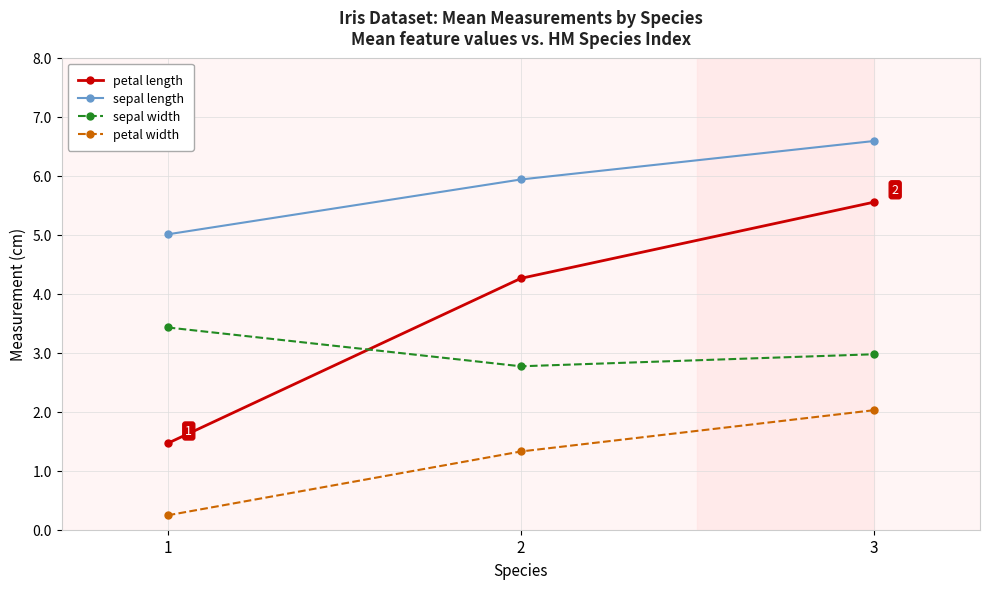

Reading left to right, list all the values displayed in this chart.

petal length: 1.5	4.3	5.6
sepal length: 5.0	5.9	6.6
sepal width: 3.4	2.8	3.0
petal width: 0.2	1.3	2.0